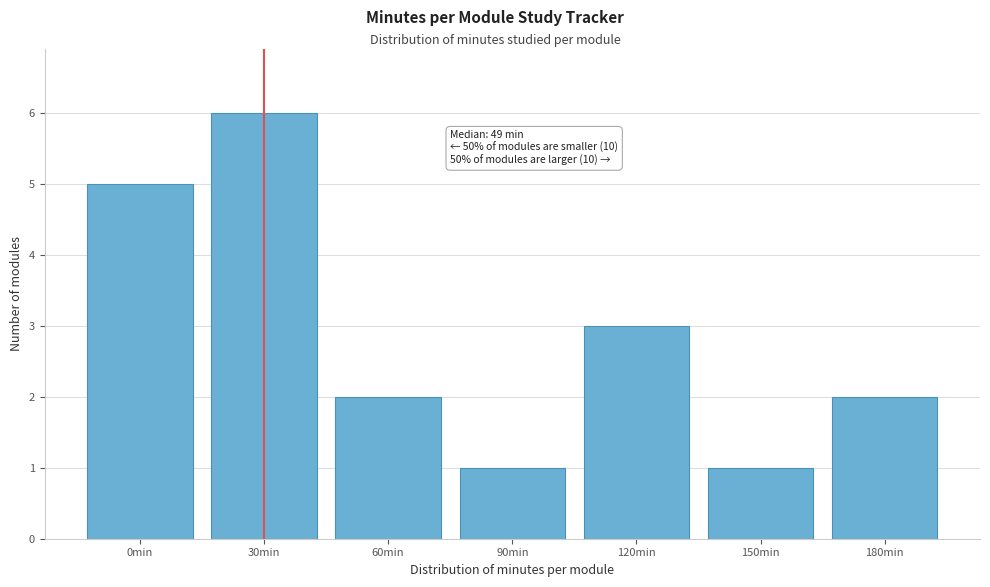

Reading left to right, what are all the values shown in this chart?

0min=5	30min=6	60min=2	90min=1	120min=3	150min=1	180min=2